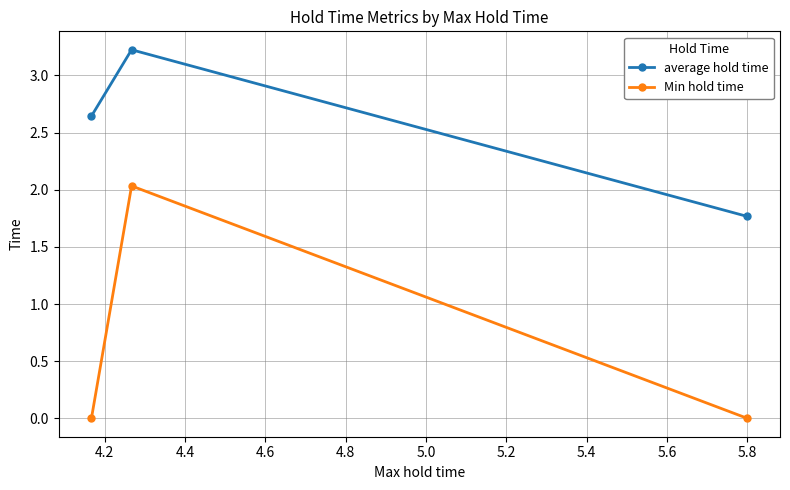

At which category does the chart reach its peak across all series?

4.2